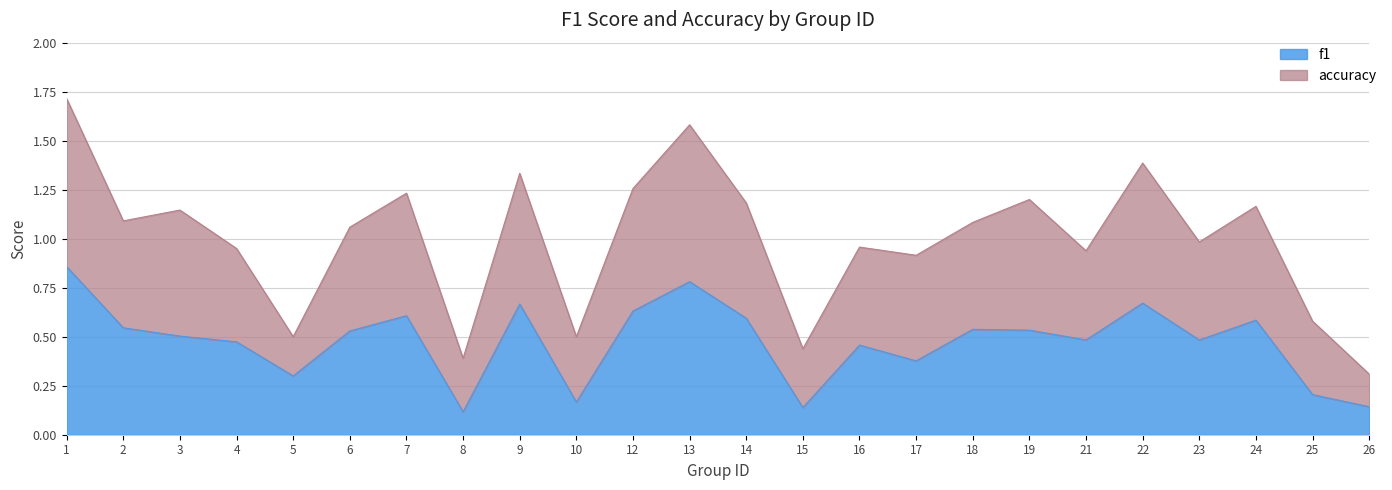

Reading left to right, what are all the values shown in this chart?

0.9	0.5	0.5	0.5	0.3	0.5	0.6	0.1	0.7	0.2	0.6	0.8	0.6	0.1	0.5	0.4	0.5	0.5	0.5	0.7	0.5	0.6	0.2	0.1